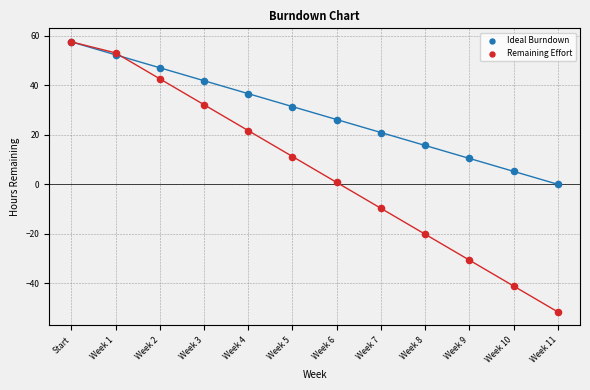

In the Ideal Burndown series, what Y value is closest to 28?

26.1